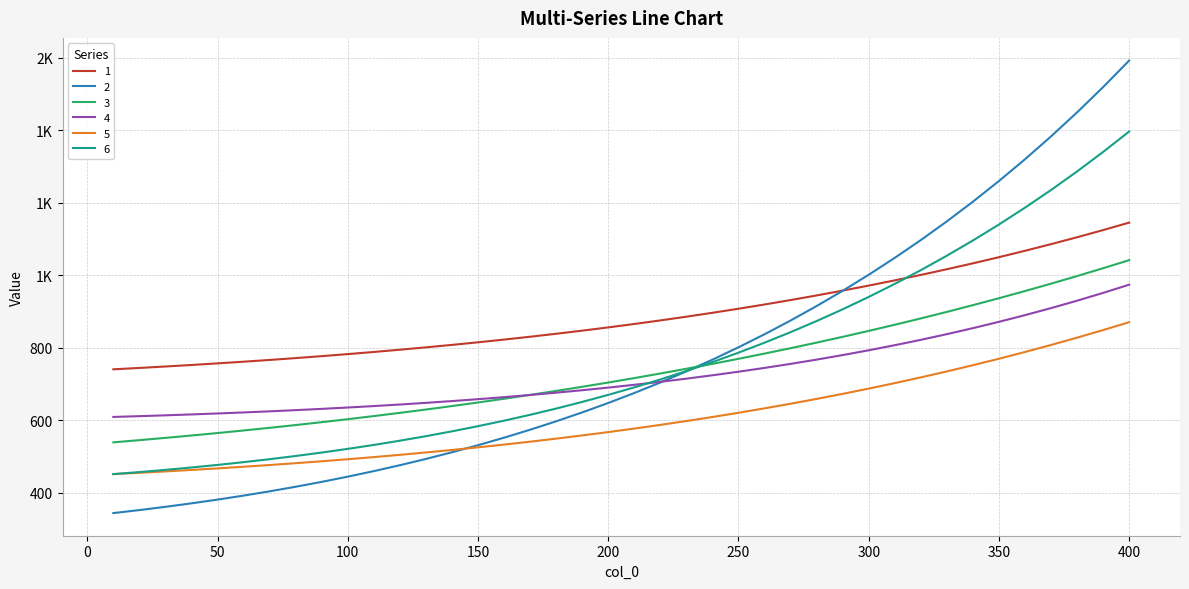

Reading left to right, transcribe all the data shown in this chart.

1: 740.2	744.0	748.0	752.2	756.6	761.2	766.0	771.1	776.5	782.1	788.0	794.2	800.7	807.5	814.7	822.2	830.0	838.2	846.8	855.8	865.2	875.0	885.3	896.1	907.3	919.0	931.2	943.9	957.2	971.1	985.5	1000.5	1016.2	1032.5	1049.4	1067.1	1085.4	1104.4	1124.2	1144.8
2: 343.7	352.0	361.0	370.6	380.9	391.9	403.7	416.3	429.8	444.2	459.4	475.7	493.0	511.4	530.9	551.6	573.6	596.8	621.4	647.4	674.8	703.9	734.5	766.8	800.9	836.9	874.8	914.7	956.7	1001.0	1047.6	1096.6	1148.2	1202.5	1259.5	1319.5	1382.6	1448.9	1518.6	1591.8
3: 538.8	544.8	551.1	557.6	564.4	571.5	578.9	586.5	594.4	602.7	611.2	620.1	629.3	638.8	648.7	659.0	669.6	680.6	692.0	703.8	716.0	728.6	741.7	755.2	769.2	783.6	798.5	813.9	829.7	846.1	863.1	880.5	898.6	917.1	936.3	956.1	976.4	997.4	1019.0	1041.3
4: 608.9	611.0	613.3	615.8	618.4	621.3	624.3	627.6	631.1	634.8	638.8	643.1	647.7	652.6	657.8	663.4	669.4	675.8	682.6	689.8	697.5	705.7	714.4	723.7	733.6	744.1	755.2	767.0	779.5	792.7	806.7	821.5	837.2	853.7	871.2	889.6	909.0	929.4	951.0	973.6
5: 451.2	454.8	458.7	462.7	467.0	471.5	476.3	481.3	486.6	492.2	498.1	504.4	510.9	517.8	525.0	532.6	540.6	549.0	557.8	567.1	576.8	586.9	597.6	608.7	620.4	632.5	645.3	658.6	672.5	687.0	702.1	717.9	734.4	751.5	769.4	788.0	807.4	827.5	848.4	870.2
6: 451.2	456.8	462.9	469.5	476.5	484.2	492.3	501.2	510.6	520.8	531.7	543.3	555.8	569.1	583.4	598.6	614.7	631.9	650.3	669.7	690.4	712.3	735.5	760.1	786.1	813.6	842.7	873.3	905.7	939.8	975.8	1013.7	1053.5	1095.5	1139.6	1186.0	1234.7	1285.9	1339.7	1396.1